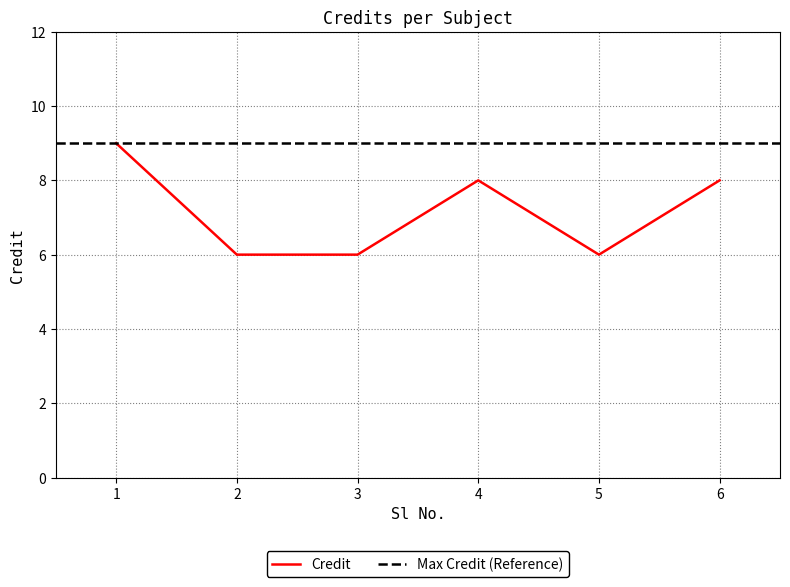

Does the chart display data point markers on the line(s)?

No